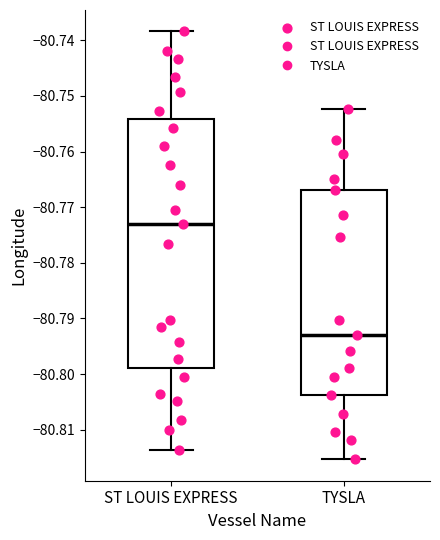

Which box is the tallest, from its lower edge to its upper edge?

ST LOUIS EXPRESS